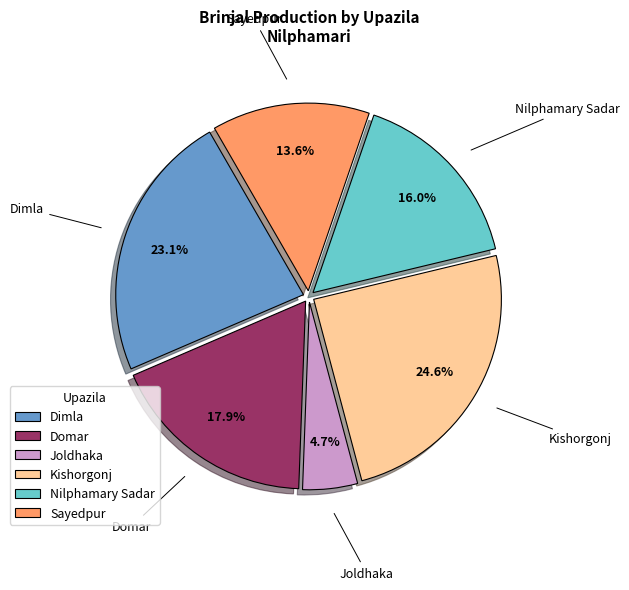

The Dimla slice represents 11% of the pie. True or false?

False